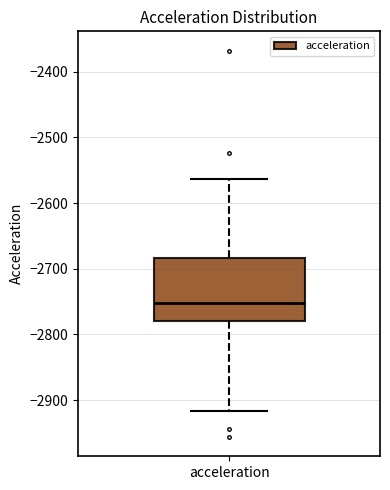

Where does the upper whisker of the box for acceleration end on the y-axis? The values are not printed on the chart, so give them approximately, as read against the axis.

-2560